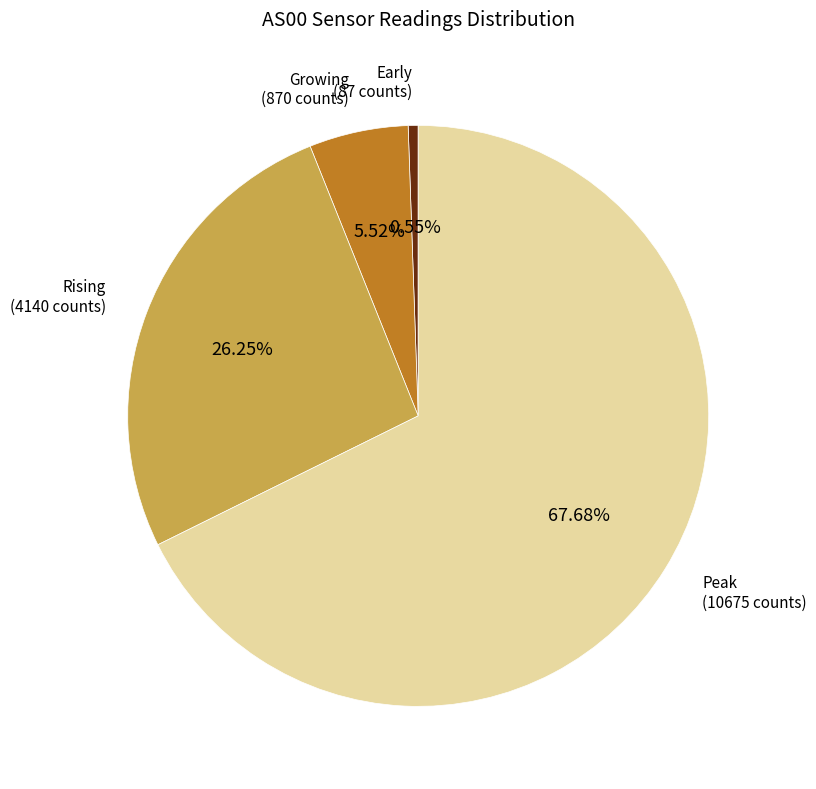

Rank the categories by value from highest to lowest.

Peak (10675 counts), Rising (4140 counts), Growing (870 counts), Early (87 counts)